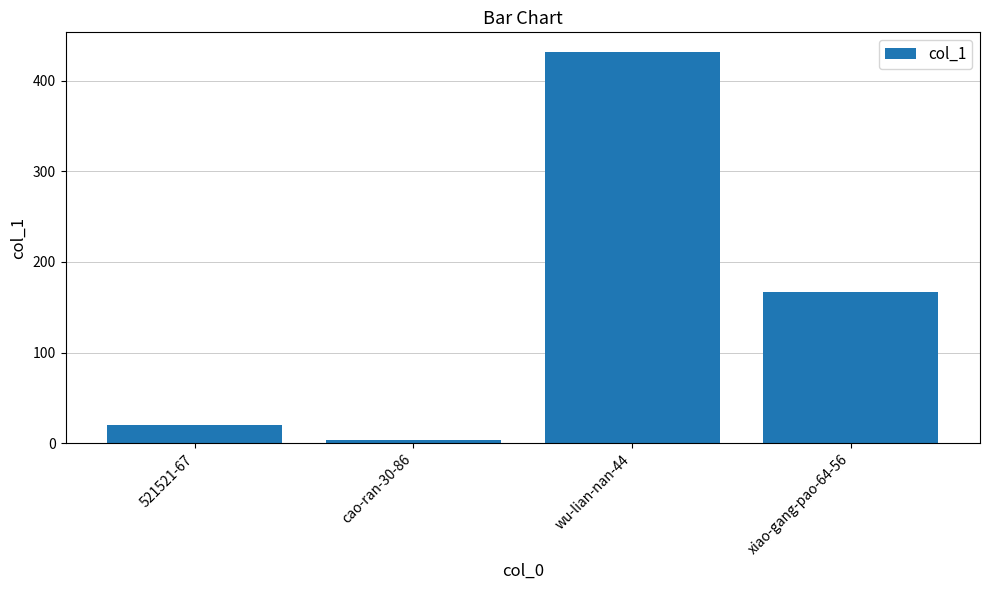

At which label is the value closest to 217?

xiao-gang-pao-64-56